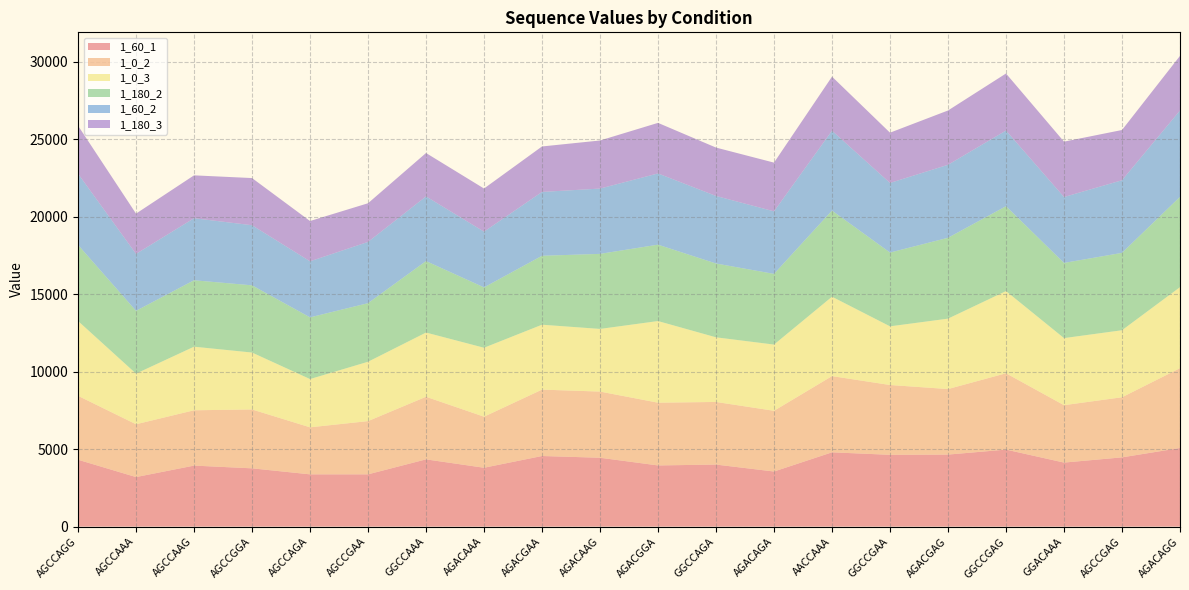

Reading left to right, list all the values displayed in this chart.

1_60_1: 4316	3197	3937	3761	3373	3373	4340	3799	4557	4444	3948	4004	3556	4794	4633	4648	4970	4132	4469	5073
1_0_2: 4124	3408	3570	3799	3034	3435	4038	3294	4283	4270	4049	4040	3918	4918	4505	4229	4925	3704	3878	5151
1_0_3: 4829	3267	4103	3673	3115	3830	4145	4449	4189	4043	5268	4171	4273	5123	3786	4544	5304	4328	4325	5229
1_180_2: 4909	4052	4287	4337	3981	3781	4613	3894	4448	4843	4929	4764	4562	5558	4761	5217	5476	4852	4993	5828
1_60_2: 4597	3675	4004	3879	3617	3953	4173	3599	4120	4214	4597	4358	4036	5156	4492	4711	4884	4253	4687	5572
1_180_3: 3098	2598	2766	3043	2600	2494	2799	2782	2934	3102	3262	3122	3143	3488	3243	3503	3680	3573	3241	3524